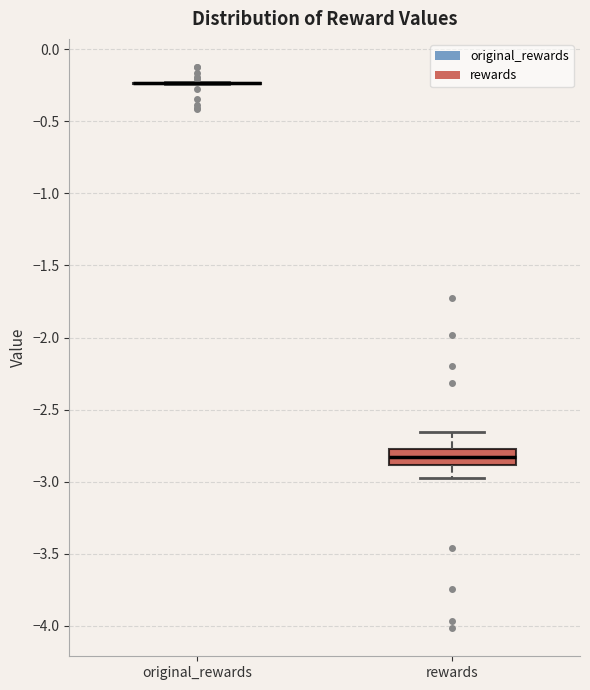

Which box is the tallest, from its lower edge to its upper edge?

rewards